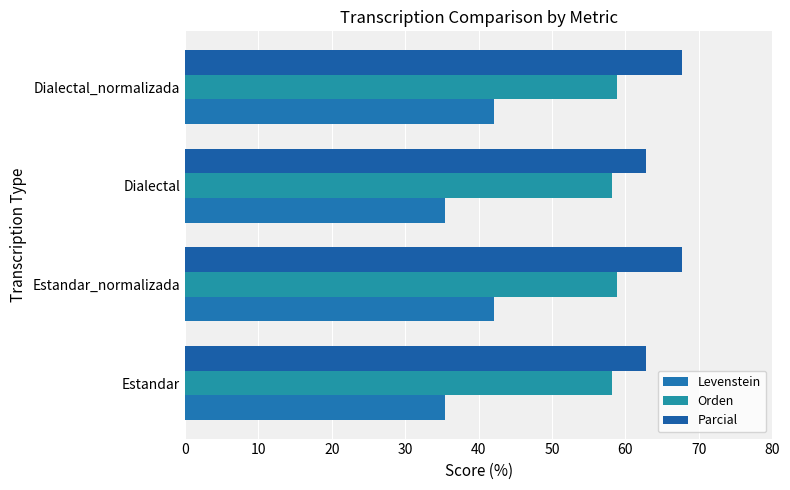

What is the value of the Parcial bar at the 2nd from the left?

67.6